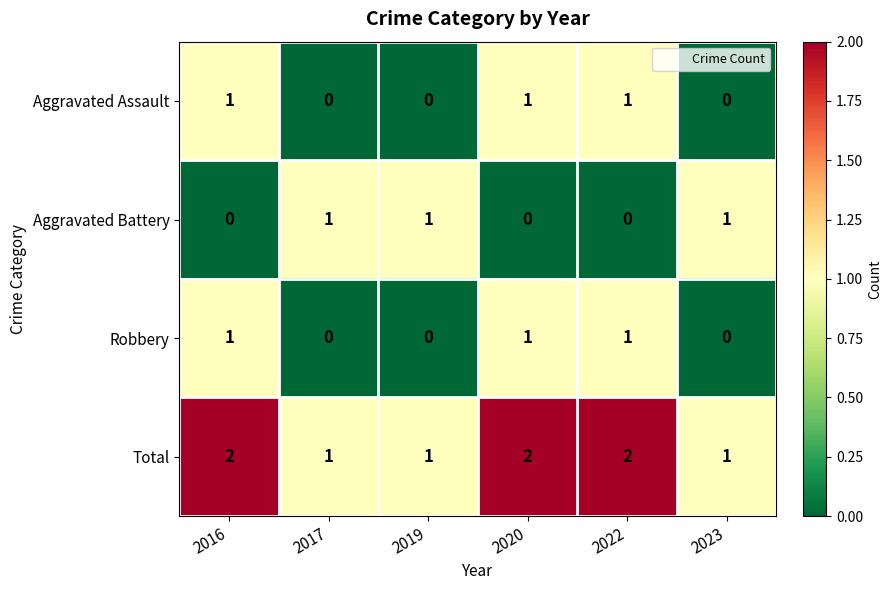

Reading left to right, list all the values displayed in this chart.

Aggravated Assault: 2016=1	2017=0	2019=0	2020=1	2022=1	2023=0
Aggravated Battery: 2016=0	2017=1	2019=1	2020=0	2022=0	2023=1
Robbery: 2016=1	2017=0	2019=0	2020=1	2022=1	2023=0
Total: 2016=2	2017=1	2019=1	2020=2	2022=2	2023=1